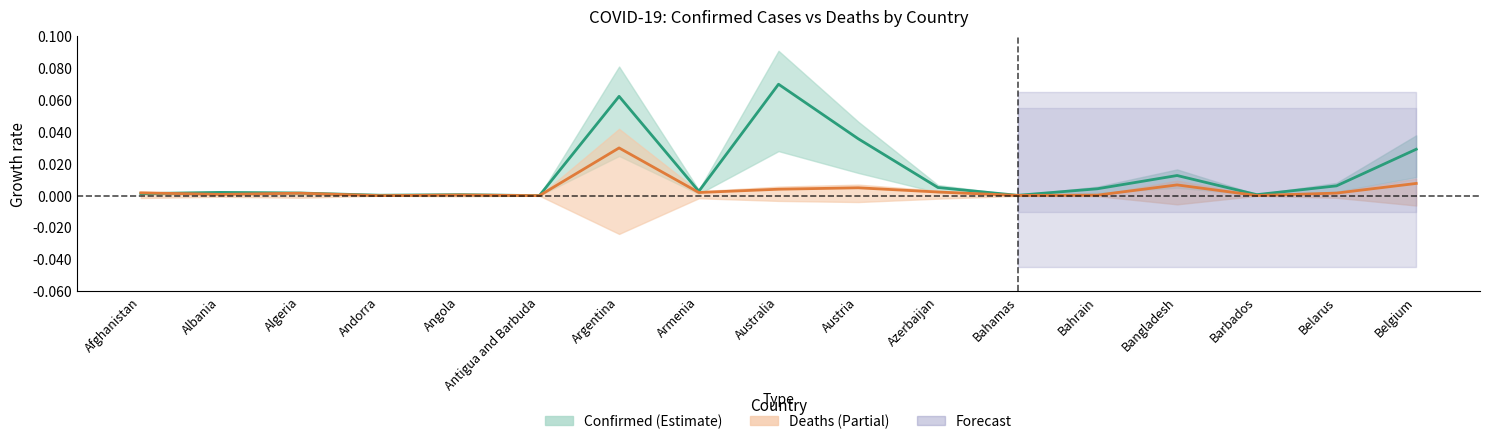

Which series has the largest range (max minus min)?

Confirmed